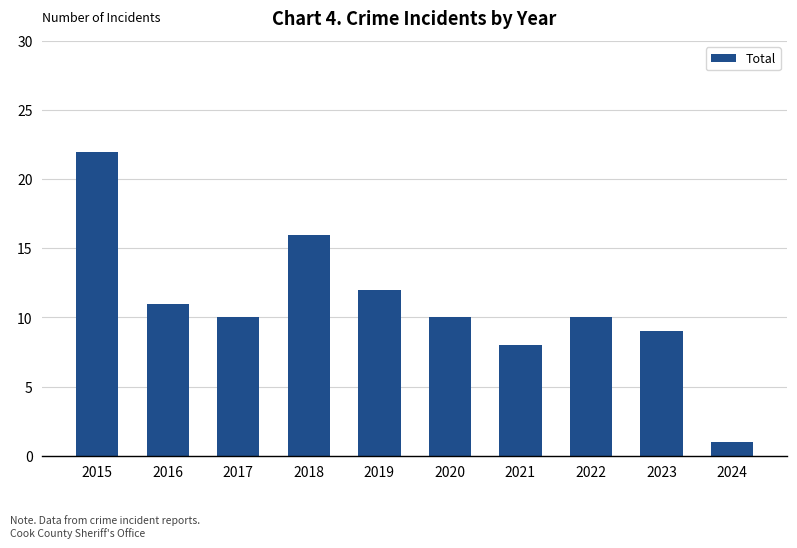

How many bars are there in total?

10